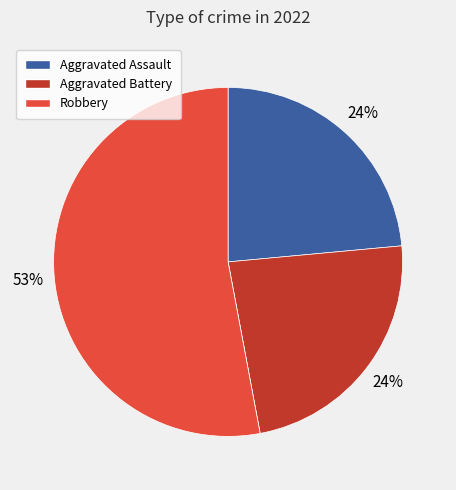

To the nearest percent, what is the average slice percentage?

25%